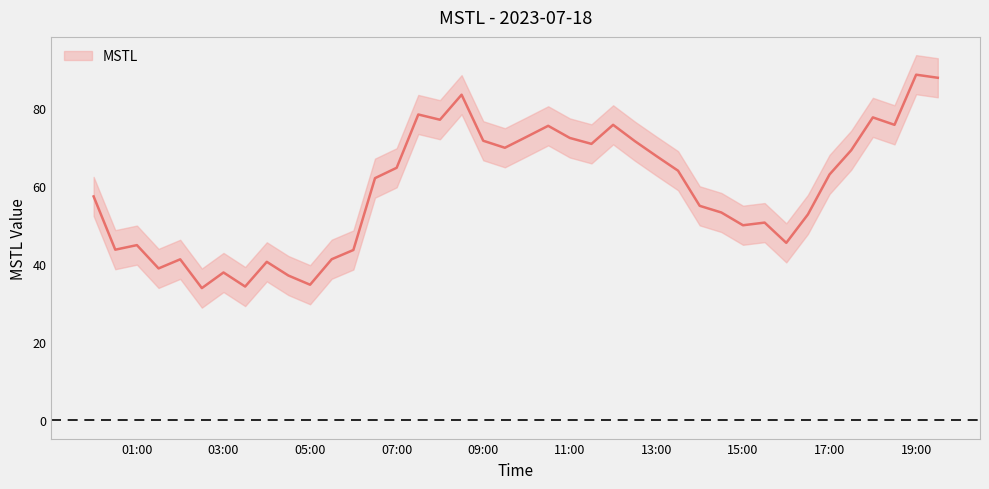

Rank the categories by value from lowest to highest.

2023-07-18 02:30, 2023-07-18 03:30, 2023-07-18 05:00, 2023-07-18 04:30, 2023-07-18 03:00, 2023-07-18 01:30, 2023-07-18 04:00, 2023-07-18 02:00, 2023-07-18 05:30, 2023-07-18 06:00, 2023-07-18 00:30, 2023-07-18 01:00, 2023-07-18 16:00, 2023-07-18 15:00, 2023-07-18 15:30, 2023-07-18 16:30, 2023-07-18 14:30, 2023-07-18 14:00, 2023-07-18 00:00, 2023-07-18 06:30, 2023-07-18 17:00, 2023-07-18 13:30, 2023-07-18 07:00, 2023-07-18 13:00, 2023-07-18 17:30, 2023-07-18 09:30, 2023-07-18 11:30, 2023-07-18 12:30, 2023-07-18 09:00, 2023-07-18 11:00, 2023-07-18 10:00, 2023-07-18 10:30, 2023-07-18 18:30, 2023-07-18 12:00, 2023-07-18 08:00, 2023-07-18 18:00, 2023-07-18 07:30, 2023-07-18 08:30, 2023-07-18 19:30, 2023-07-18 19:00